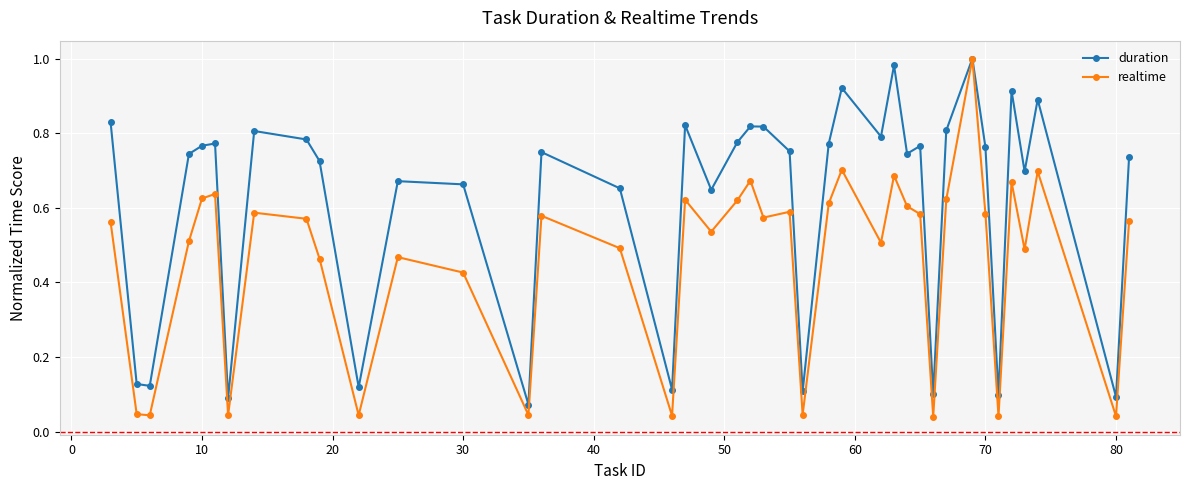

At how many categories does at least one series exceed 0?

40